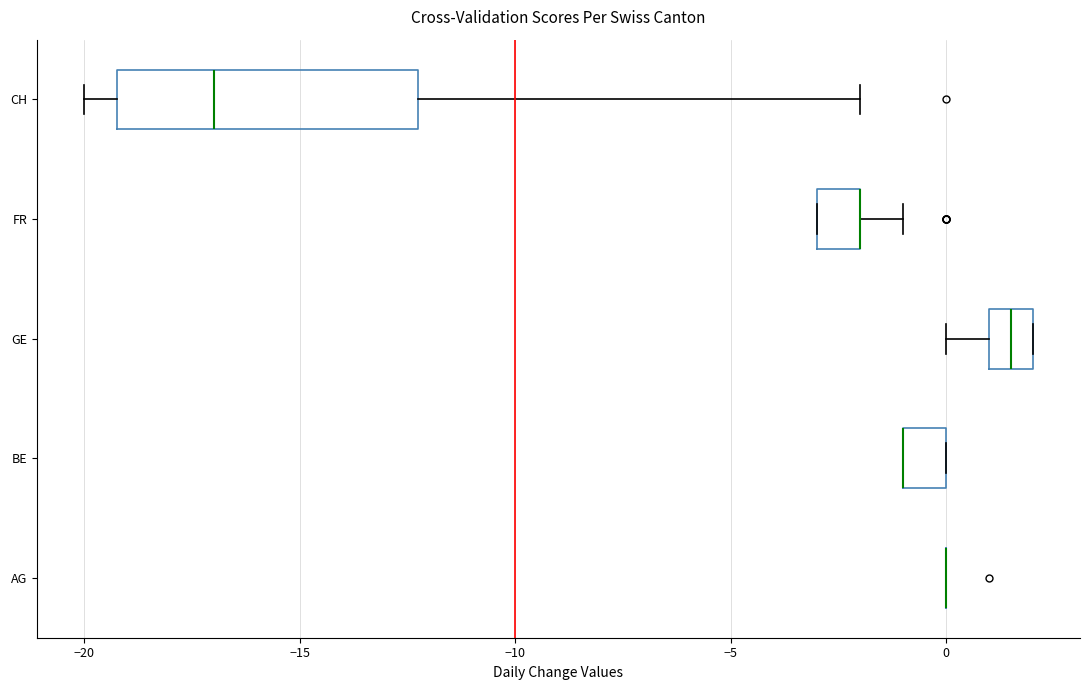

Comparing the boxes themselves (not the whiskers), which one is the widest?

CH